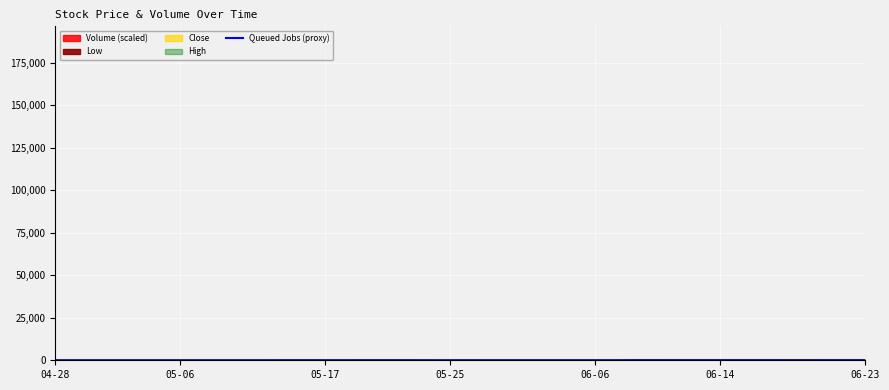

How many lines are shown in the chart?

1